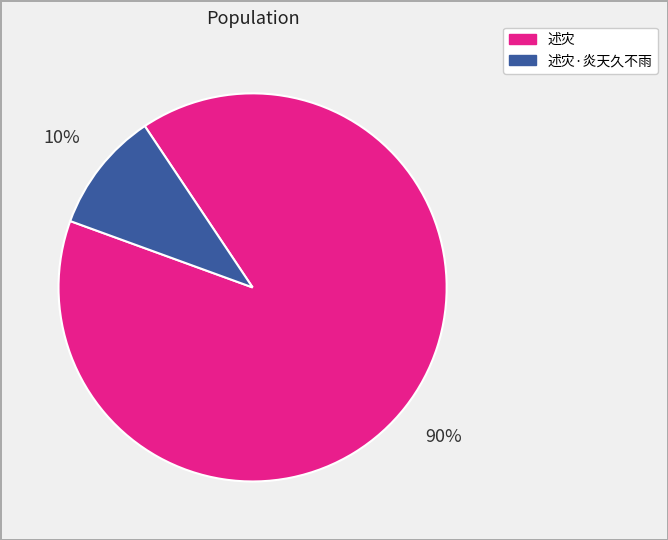

Is there any slice that represents more than half of the pie?

Yes